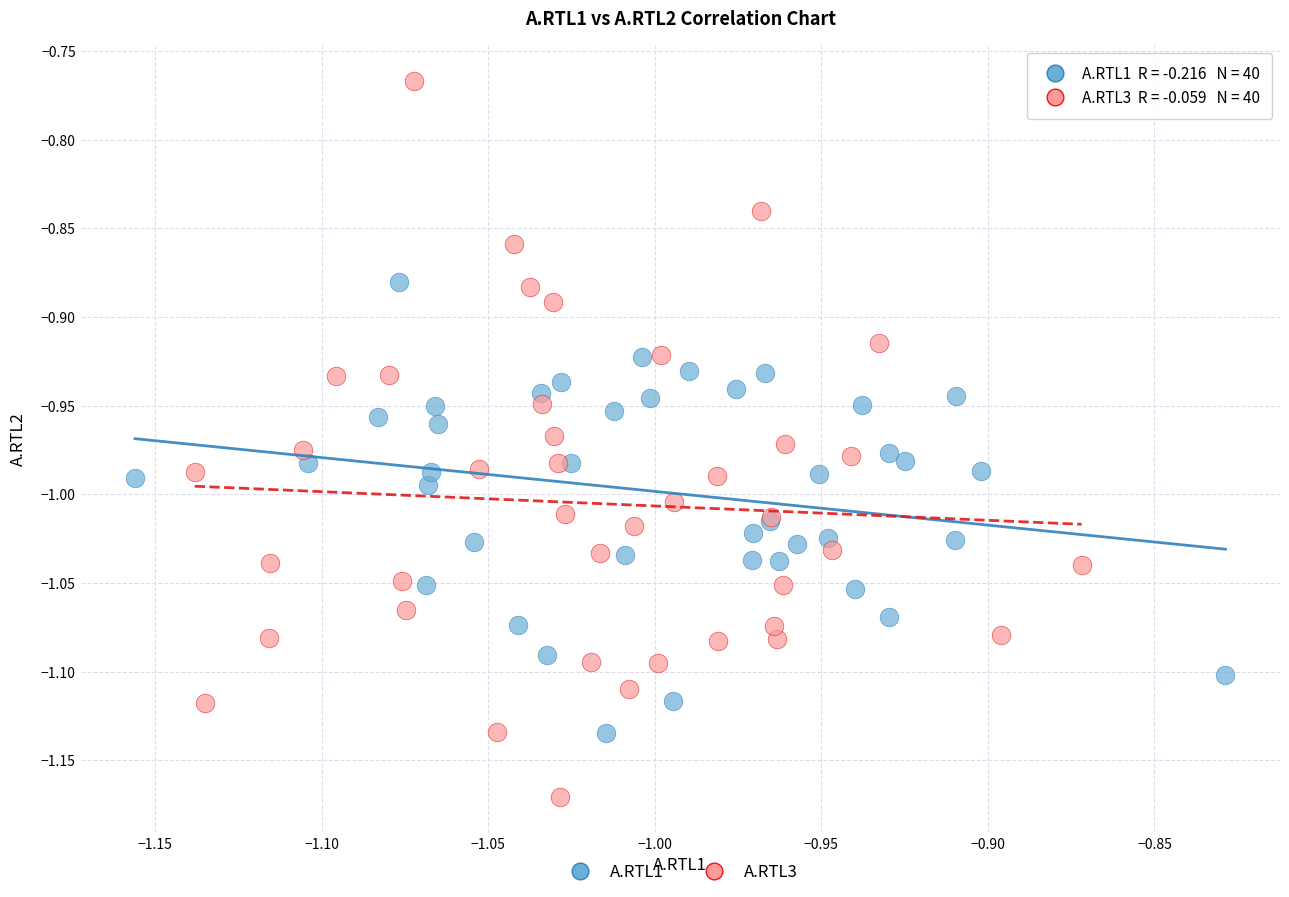

Which series contains the lowest Y value?

A.RTL3